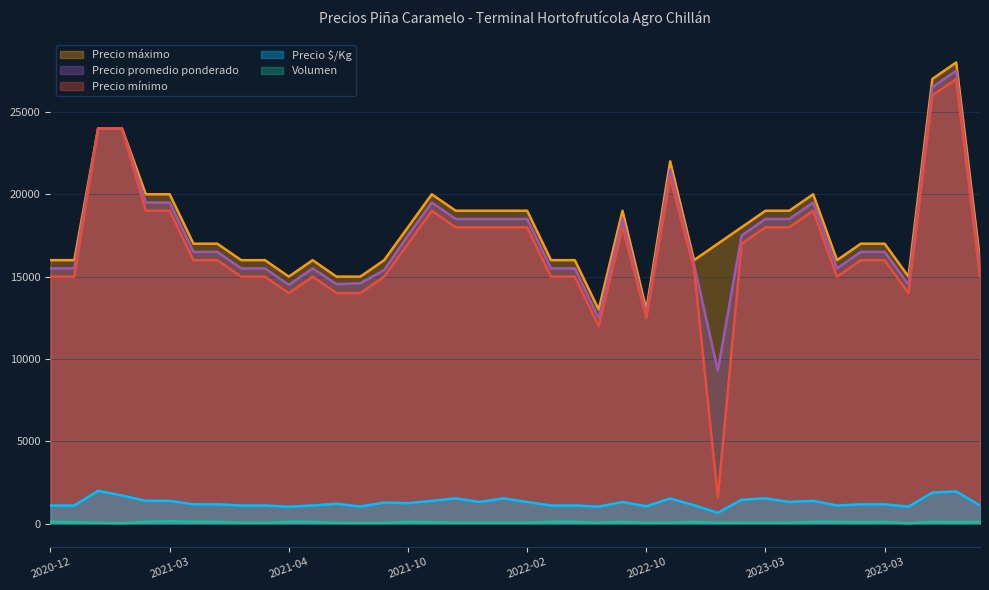

At how many categories does at least one series exceed 1439?

40